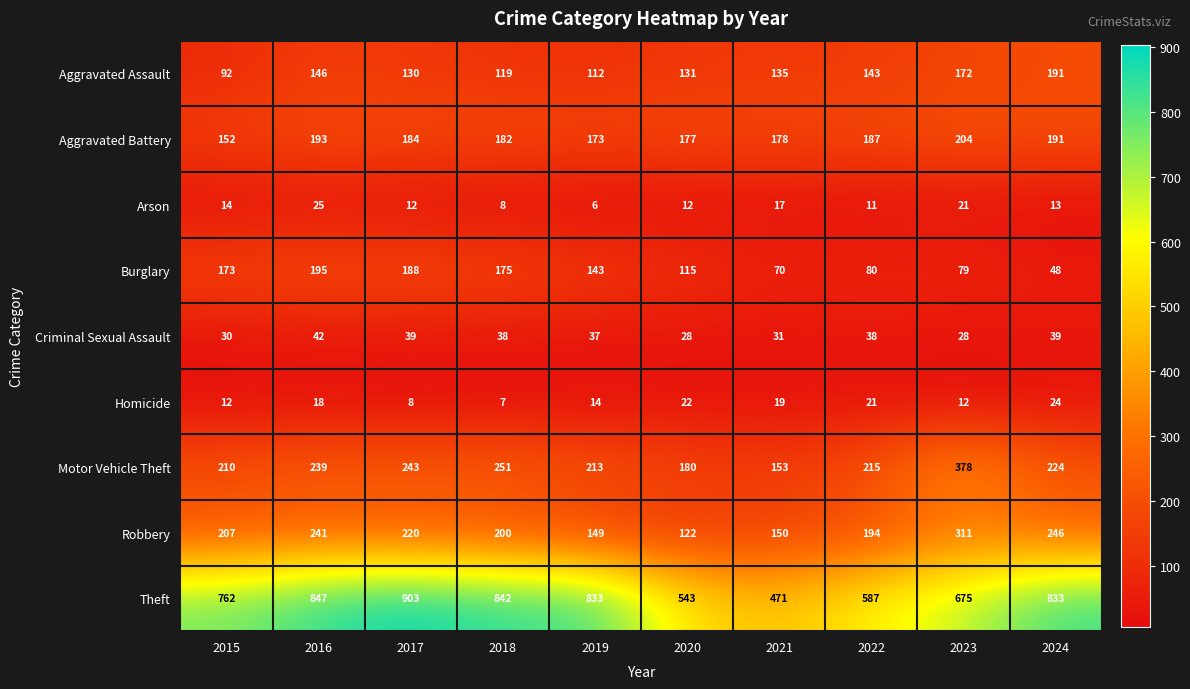

What is the minimum value shown in the chart?

6